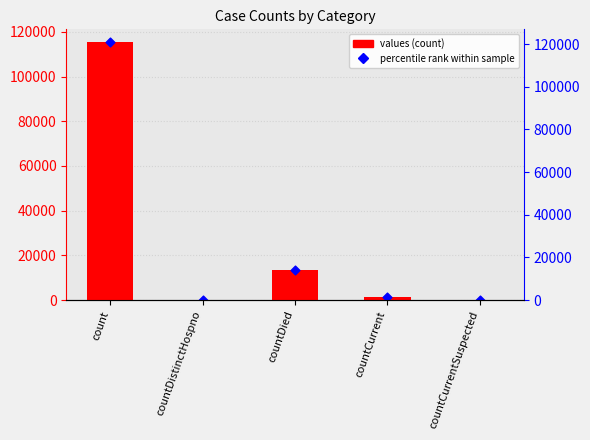

Is the value of percentile rank within sample at countDistinctHospno greater than the value of values at countCurrent?

No